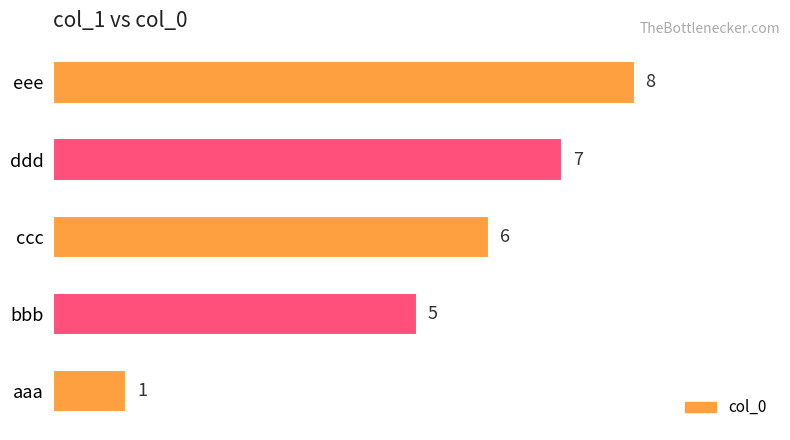

Reading bottom to top, what are all the values shown in this chart?

1	5	6	7	8